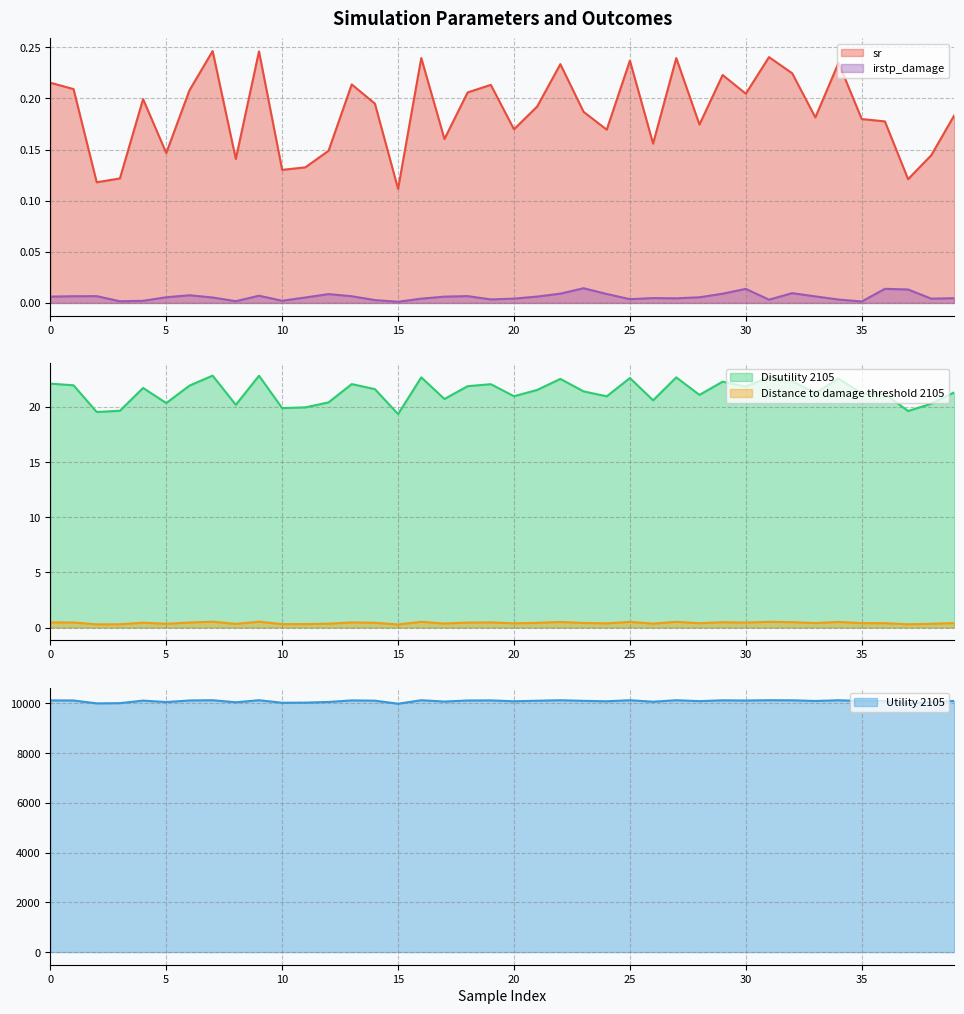

What is the maximum value shown in the chart?

10126.8